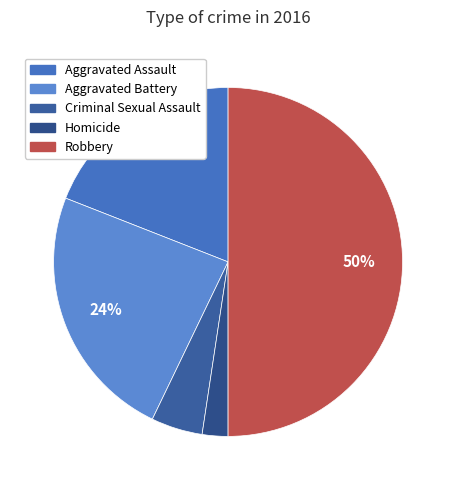

To the nearest percent, what is the difference between the largest and smallest slice percentages?

48%